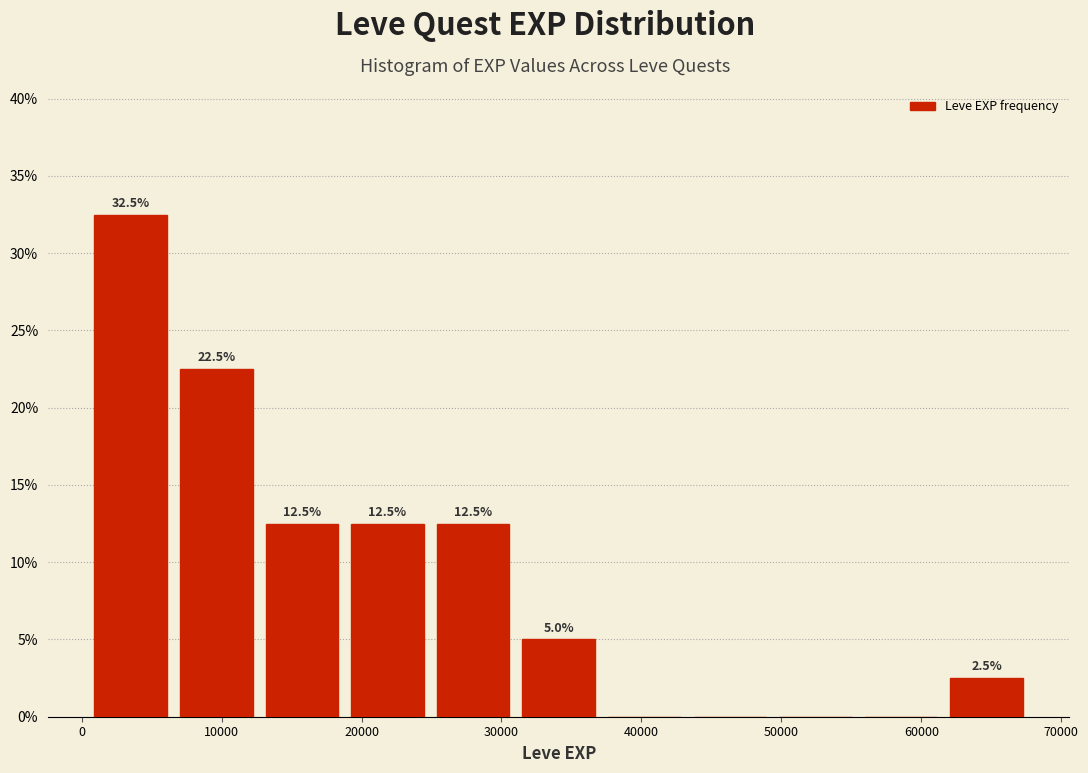

Over which range of the x-axis is the bar tallest?

0 to 7000